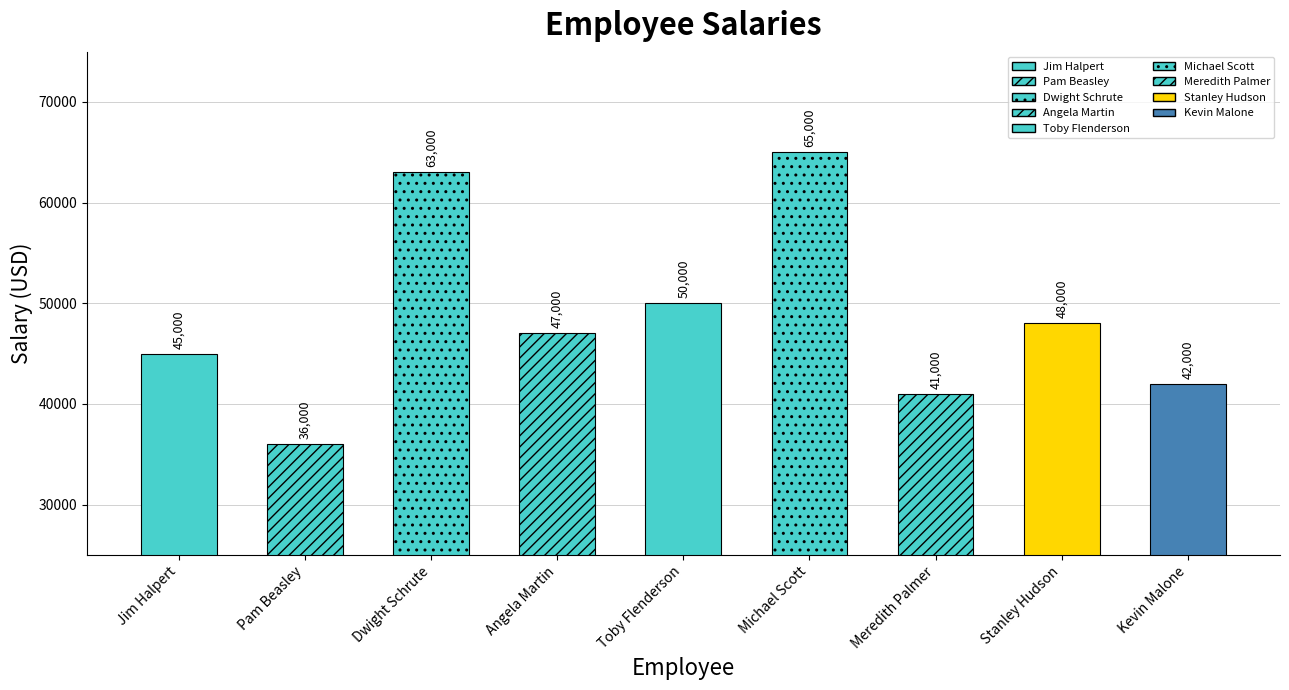

Where is the data nearest to the value 50500?

Toby Flenderson